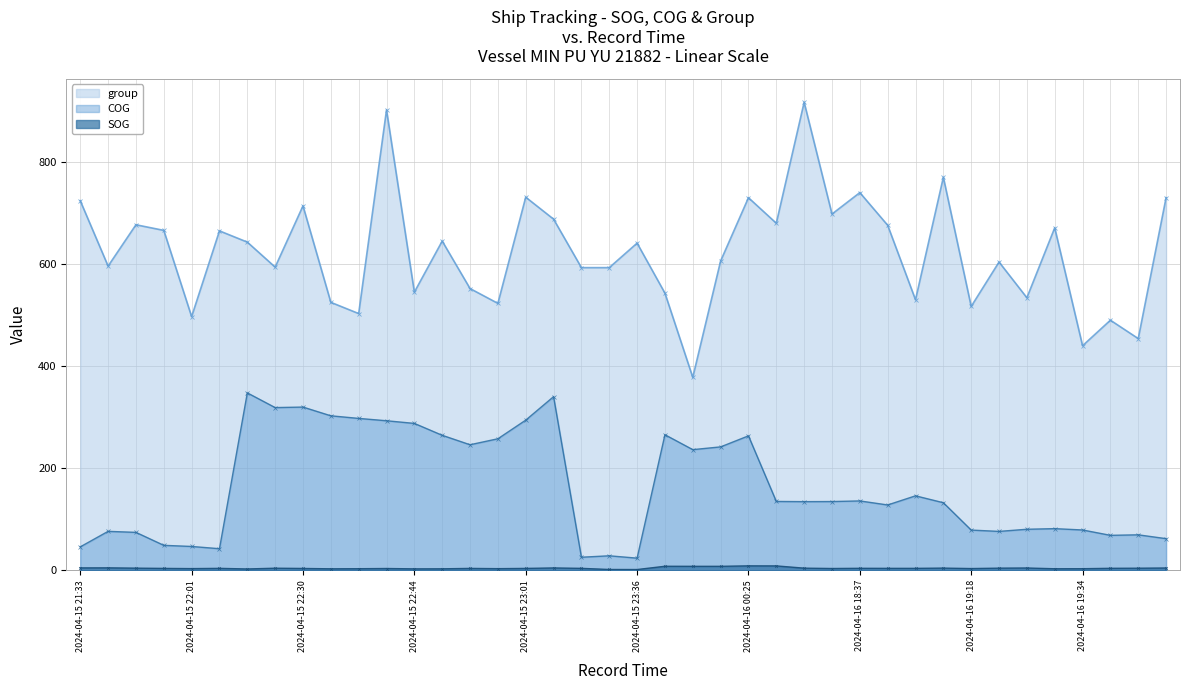

How many values in the COG series are below 134?

19